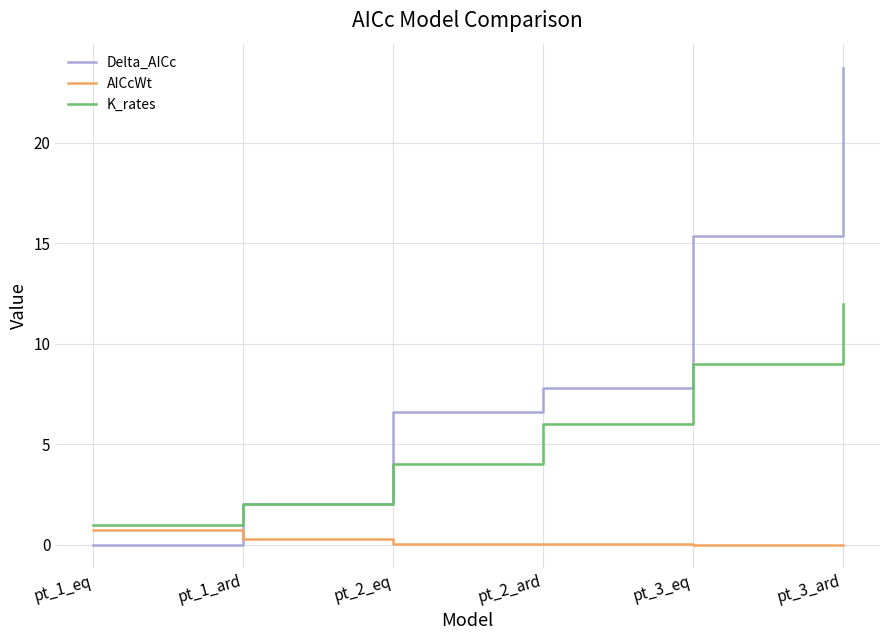

Which series has the largest range (max minus min)?

Delta_AICc